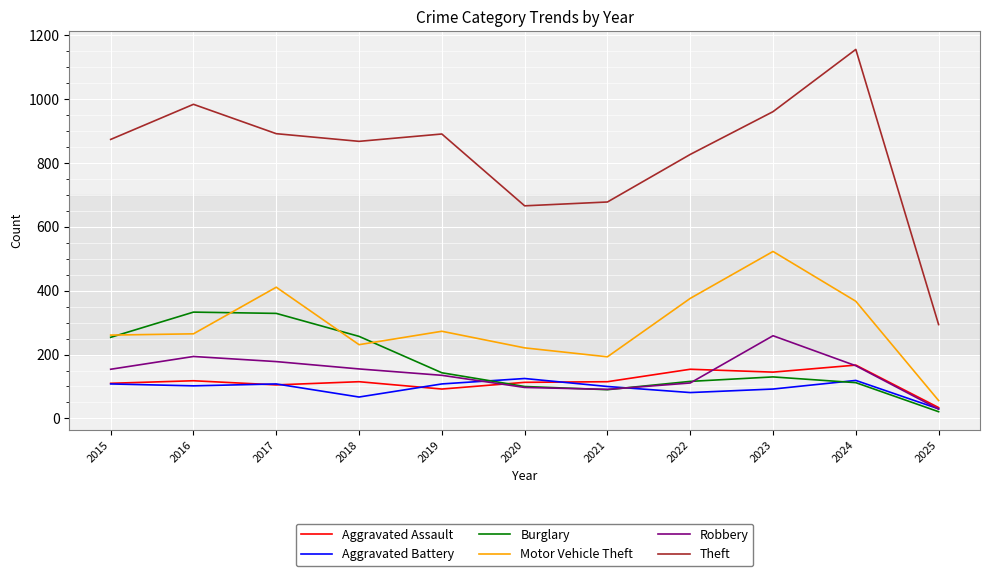

The value of Robbery at 2015 is 49. True or false?

False